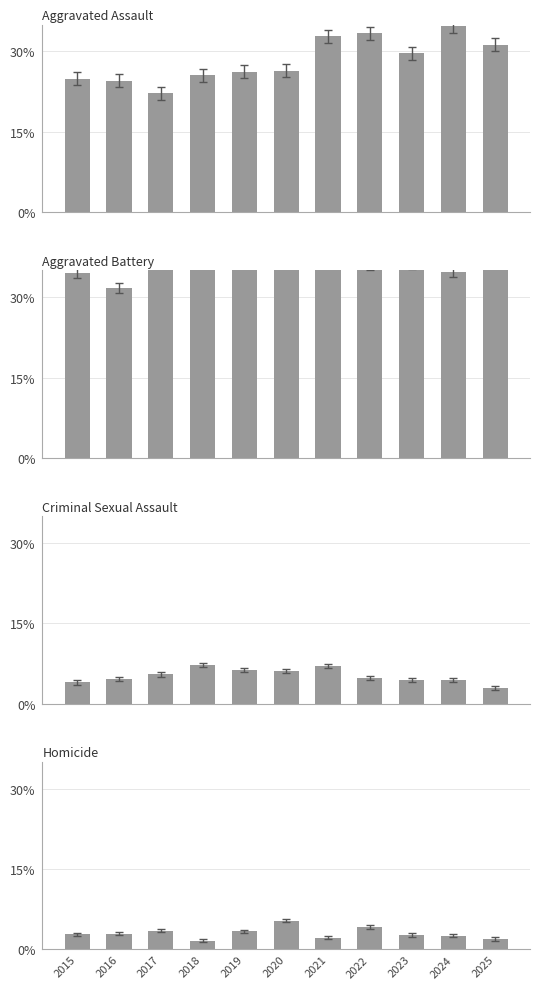

What is the smallest value displayed?

1.6